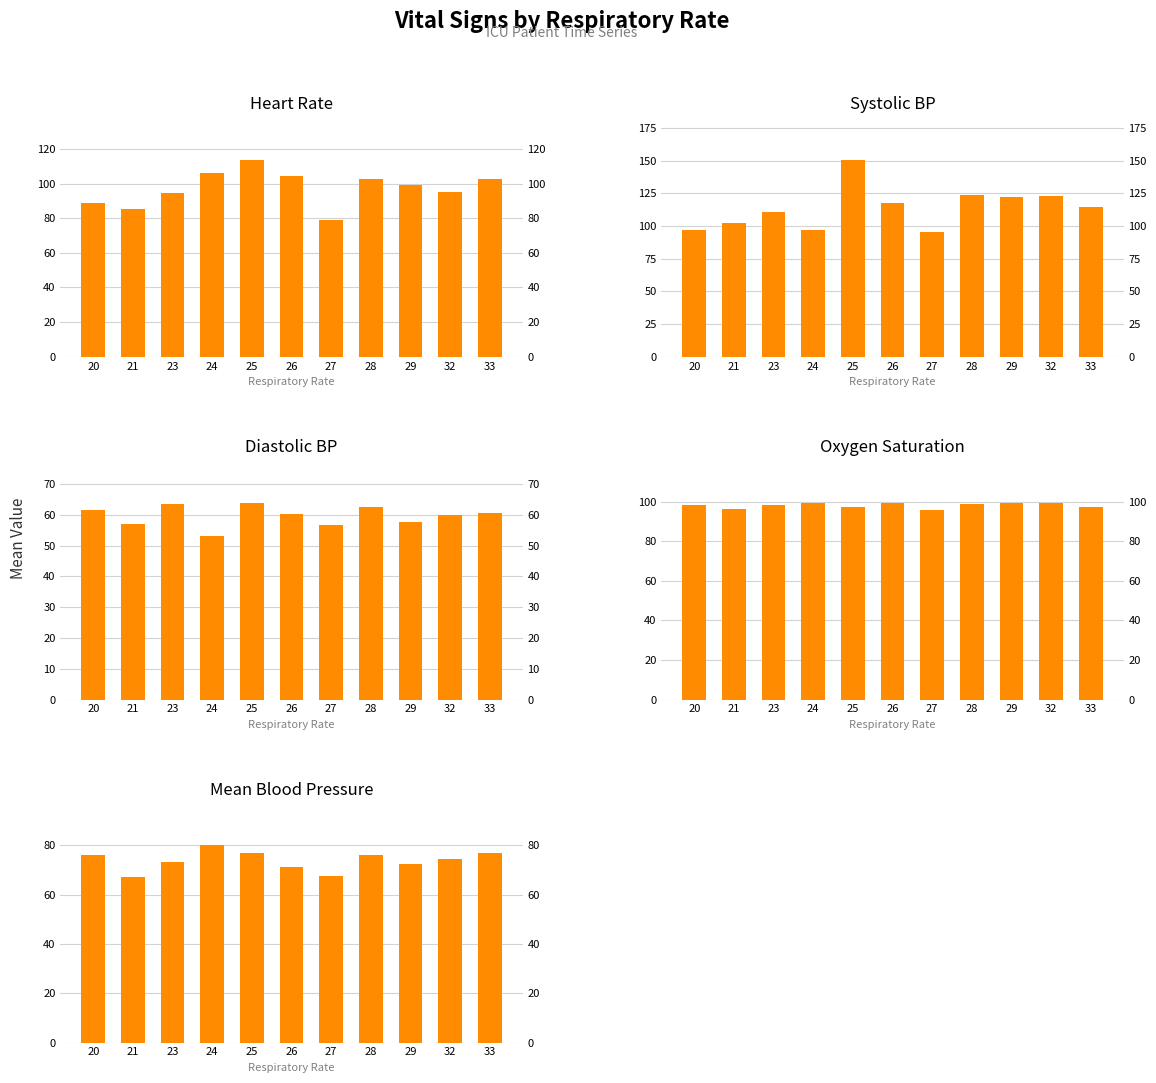

At which label is Systolic BP closest to 123?

32